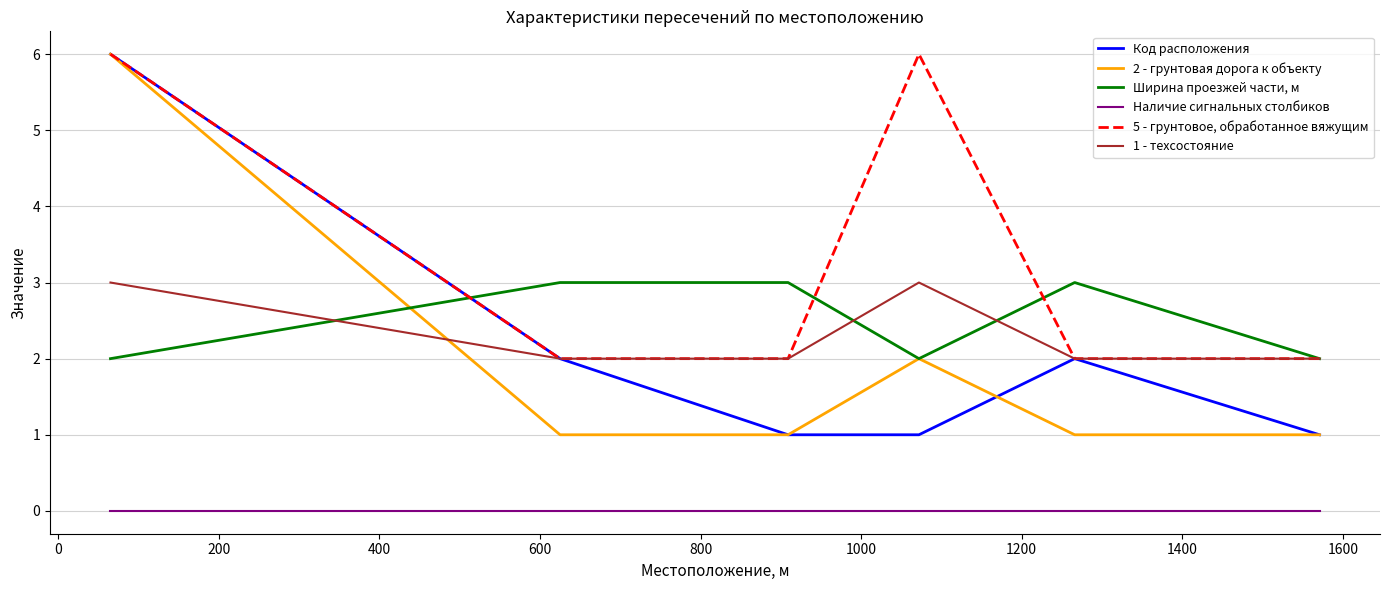

True or false: Наличие сигнальных столбиков and 2 - грунтовая дорога к объекту intersect in this chart.

False